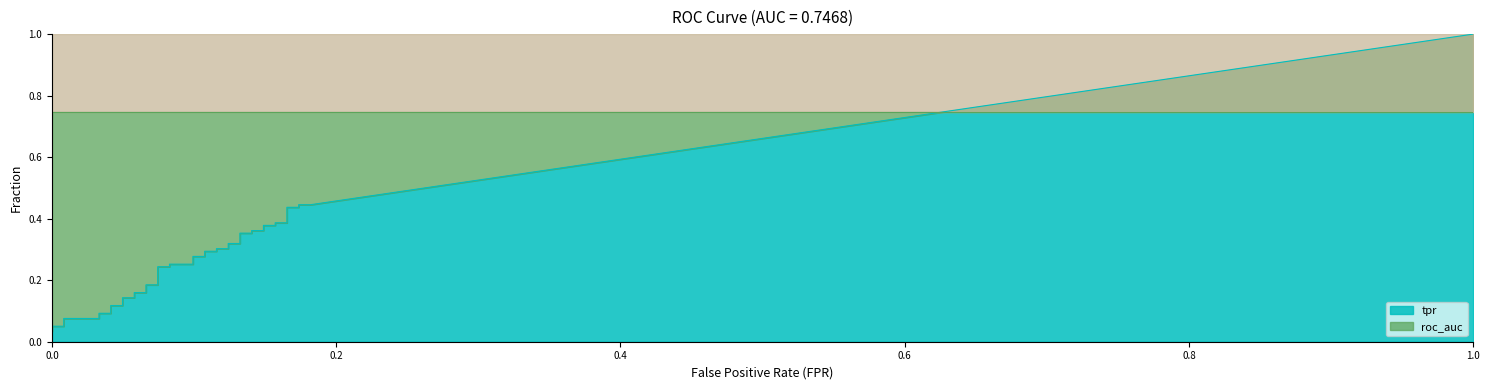

What is the difference between the tpr values at 13 and 20?

0.1